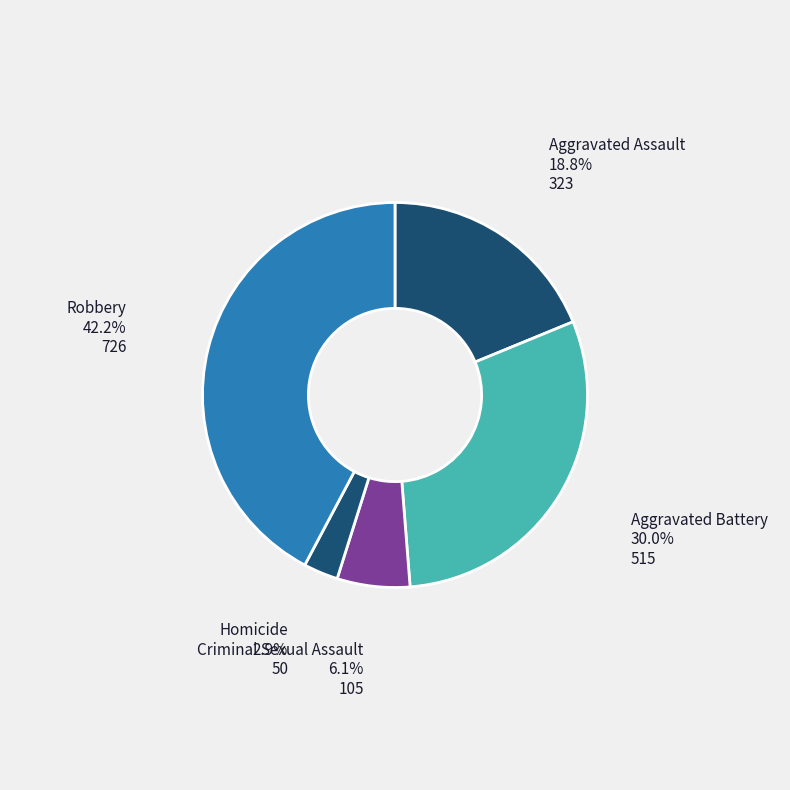

To the nearest percent, what portion does Robbery represent?

42%